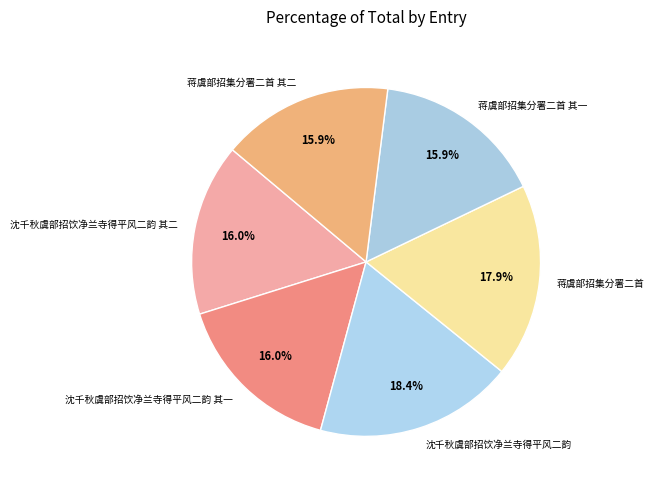

Approximately how many times larger is the value at 蒋虞部招集分署二首 compared to 沈千秋虞部招饮净兰寺得平风二韵 其一?

1.1